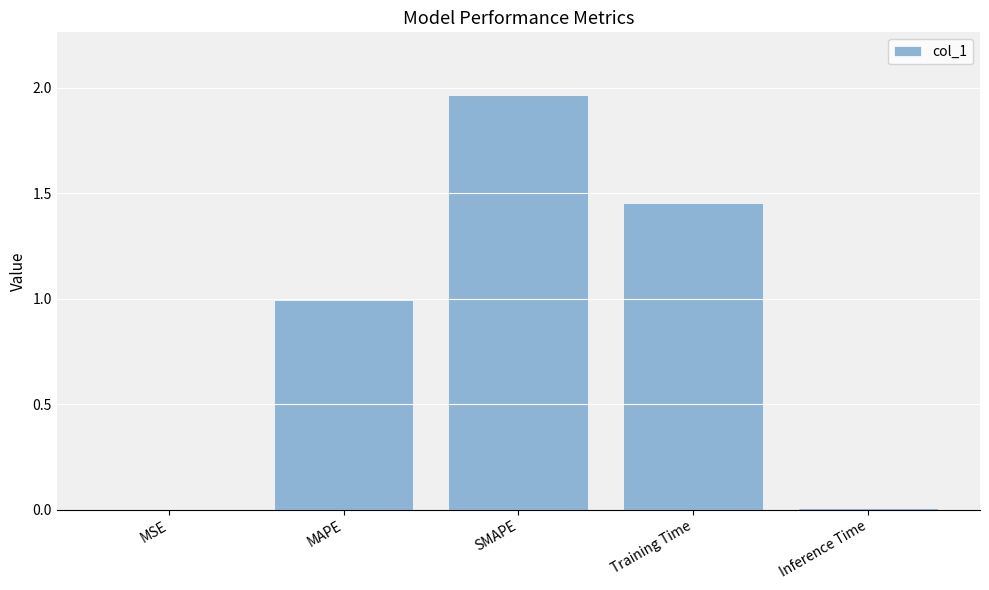

Which category has the highest value across all series?

SMAPE